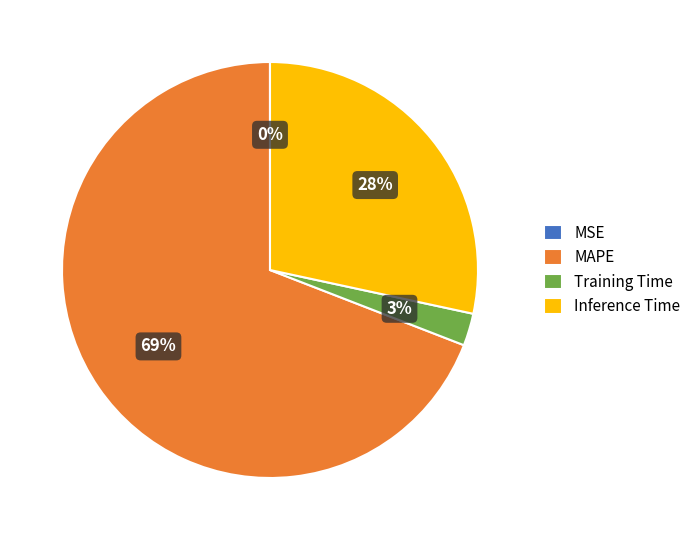

What is the largest slice in the pie chart?

MAPE